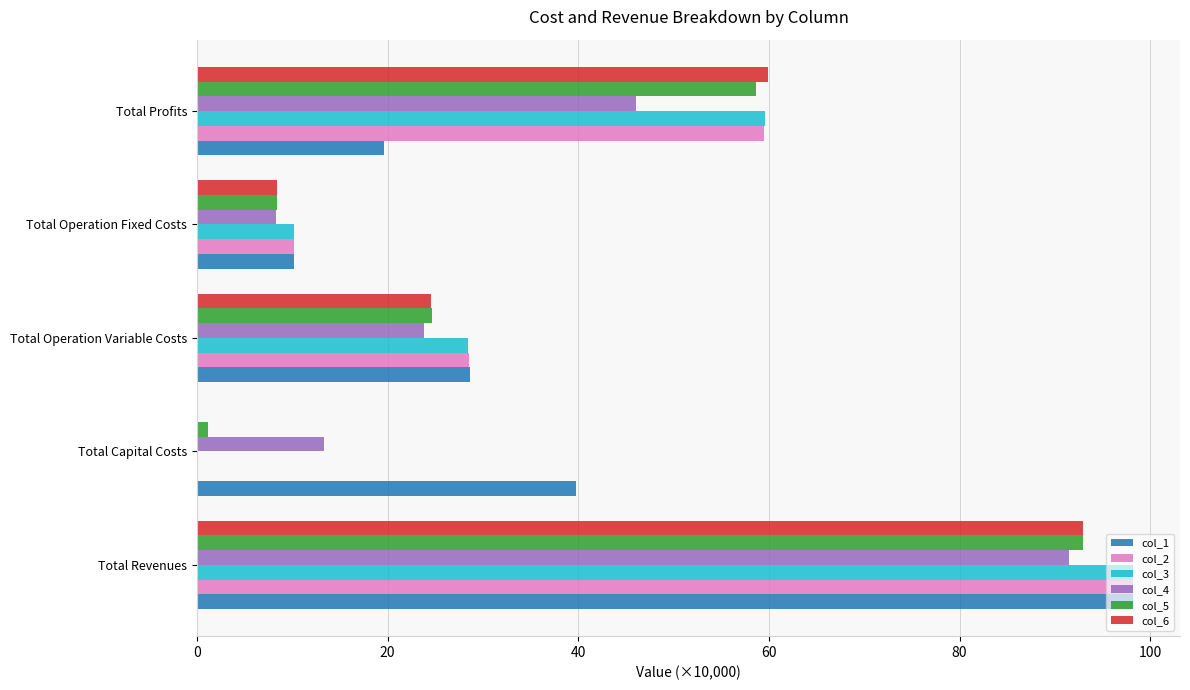

How many data points in col_2 are above 28?

3